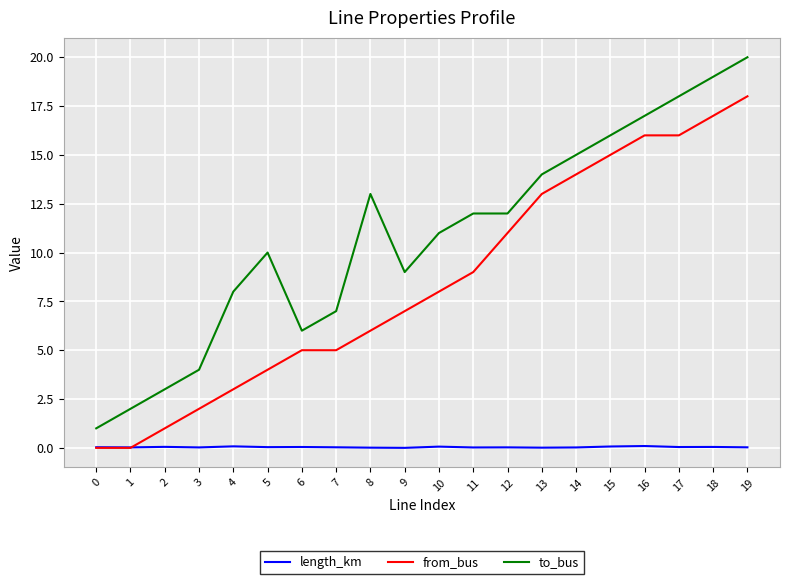

What is the difference between the second highest and second lowest values in the to_bus series?

17.0